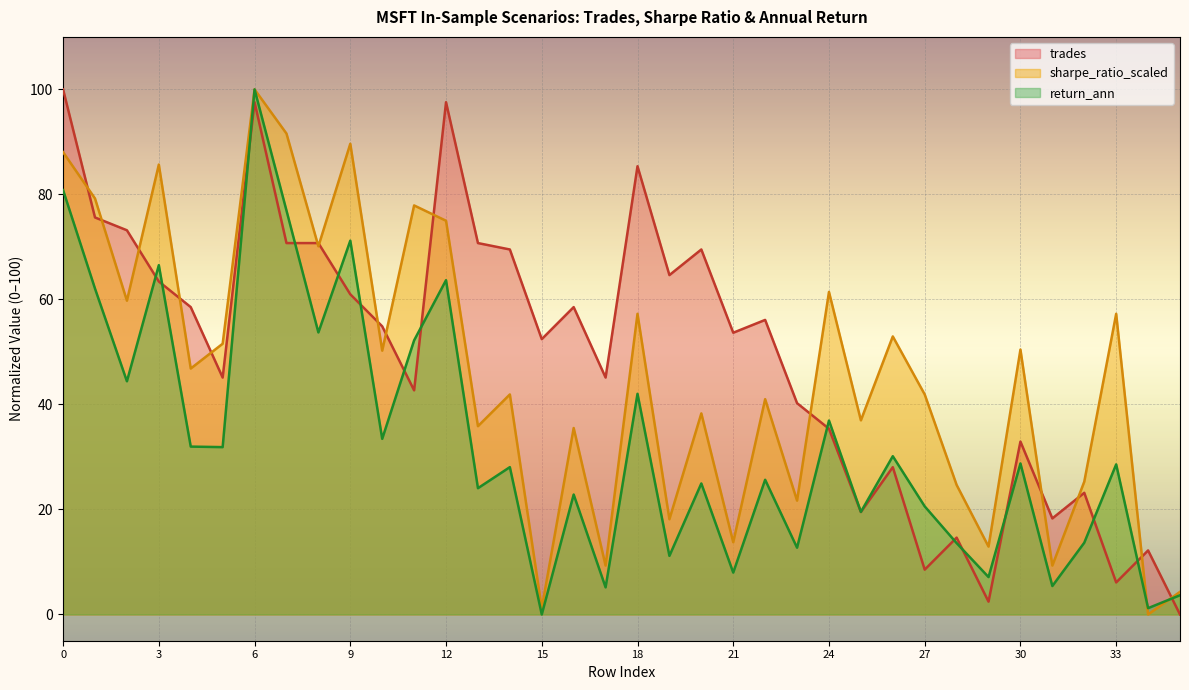

How many lines are shown in the chart?

3